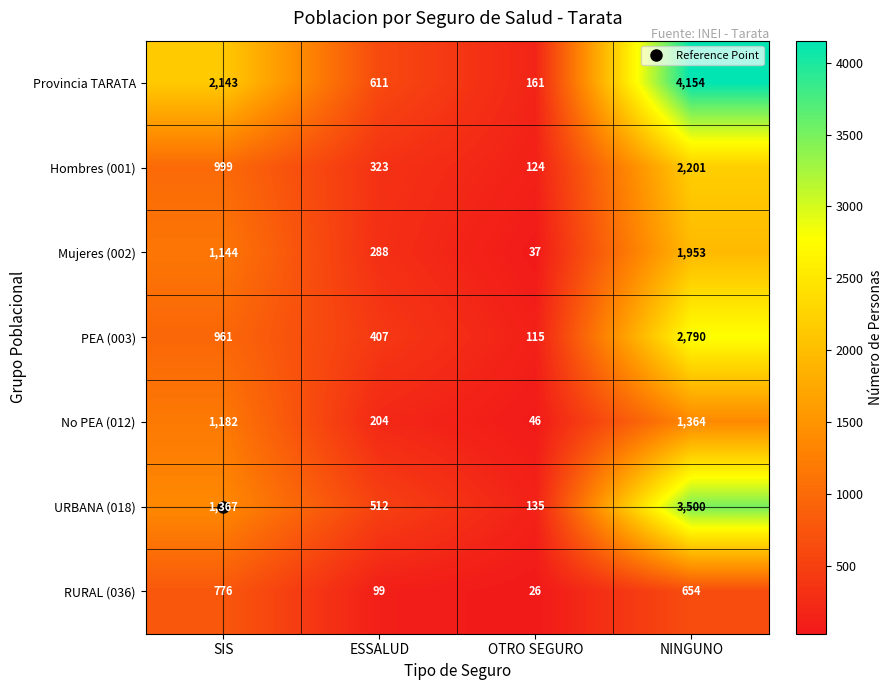

At which label is URBANA (018) closest to 1817?

SIS